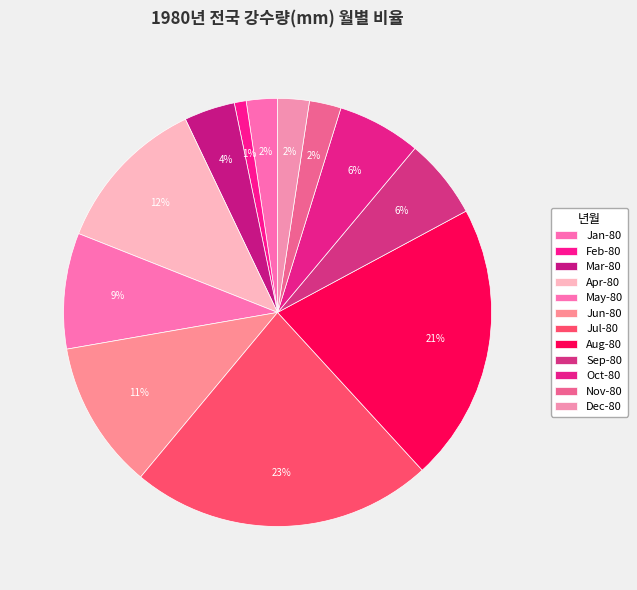

How many slices are in this pie chart?

12